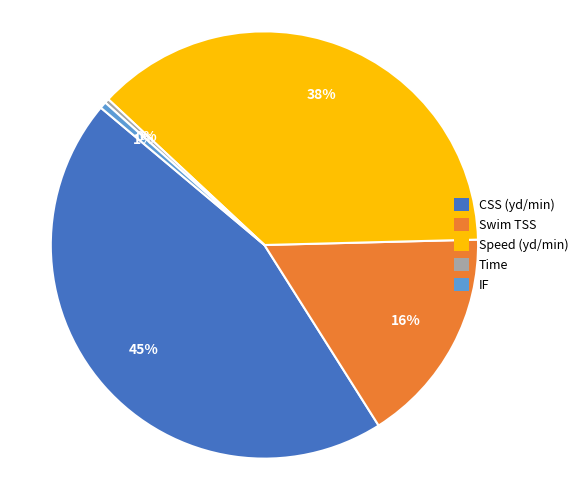

Combined, do Swim TSS and Time account for over 50%?

No